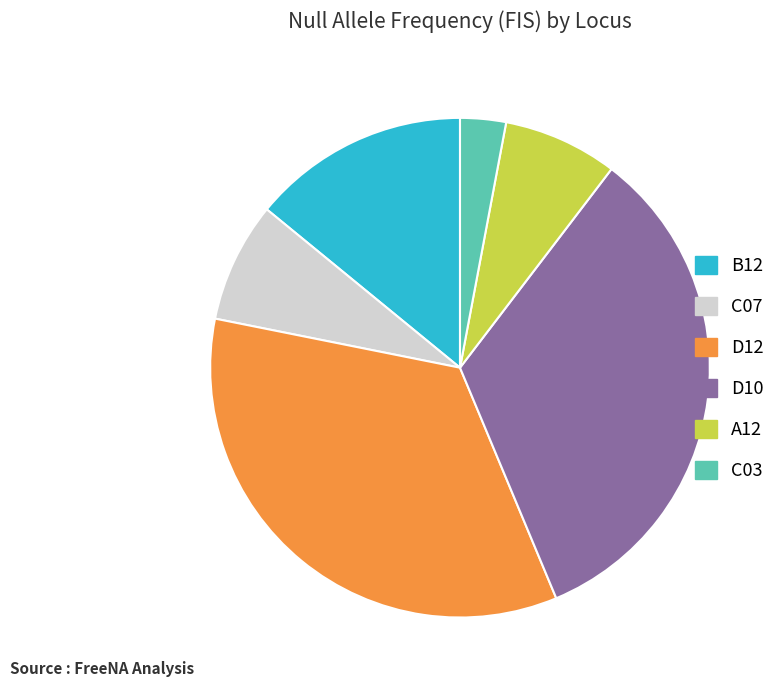

Combined, do C07 and B12 account for over 50%?

No